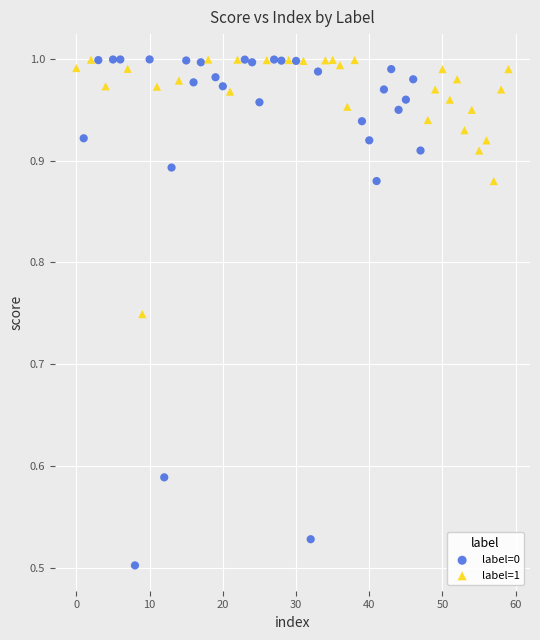

Which series has the widest spread of Y values?

label=0